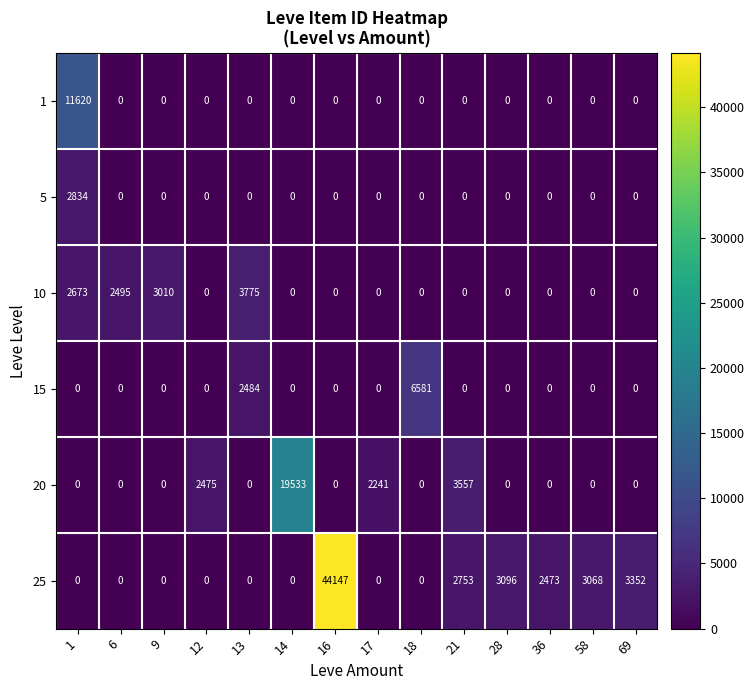

Between 6 and 21, which series saw the biggest shift?

20